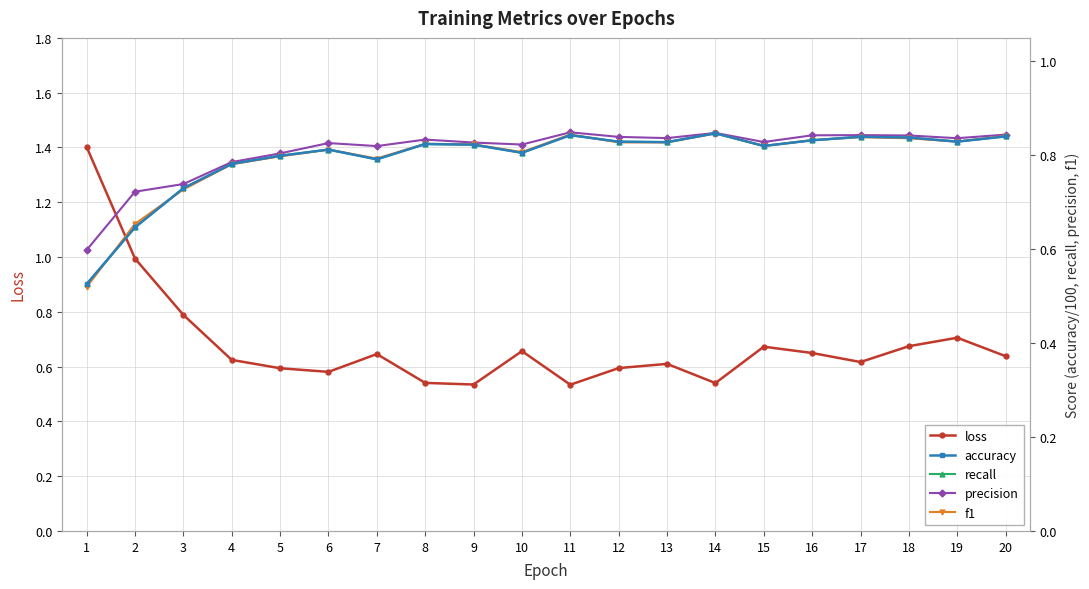

At which category is the sum across all series the highest?

19